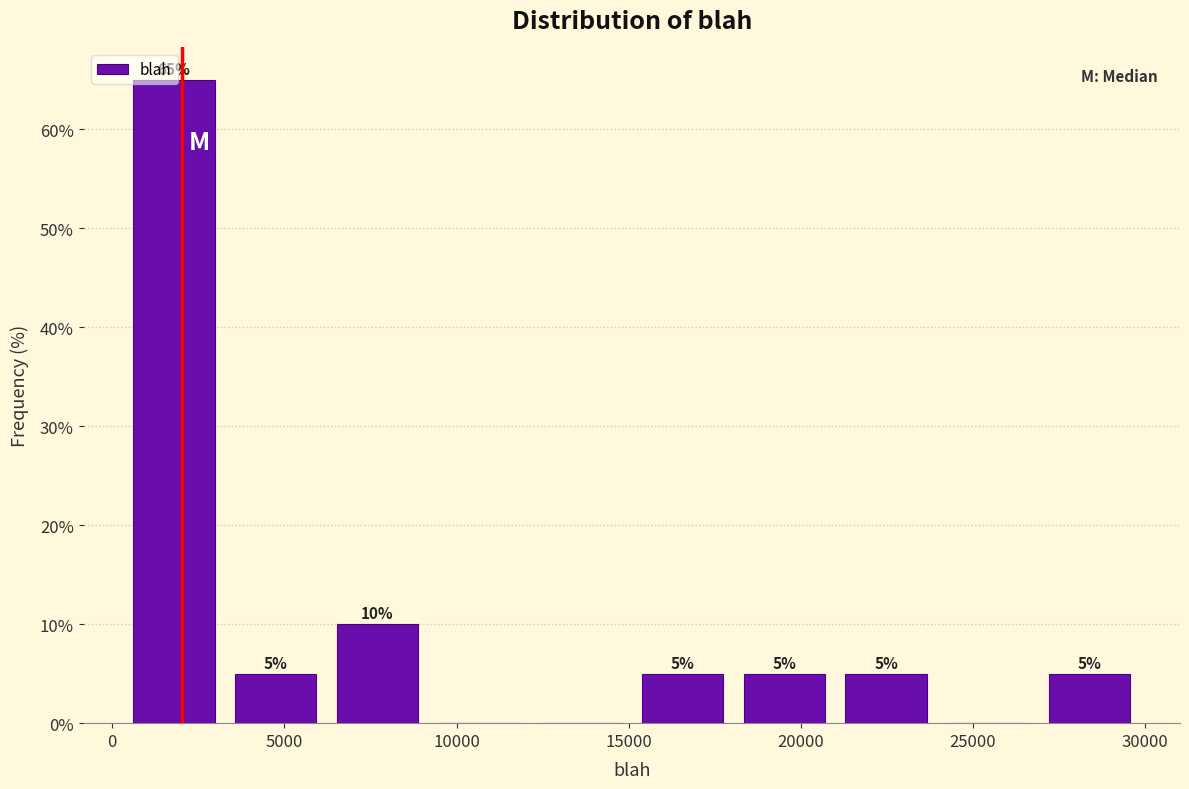

Over which range of the x-axis is the bar tallest?

500 to 3500